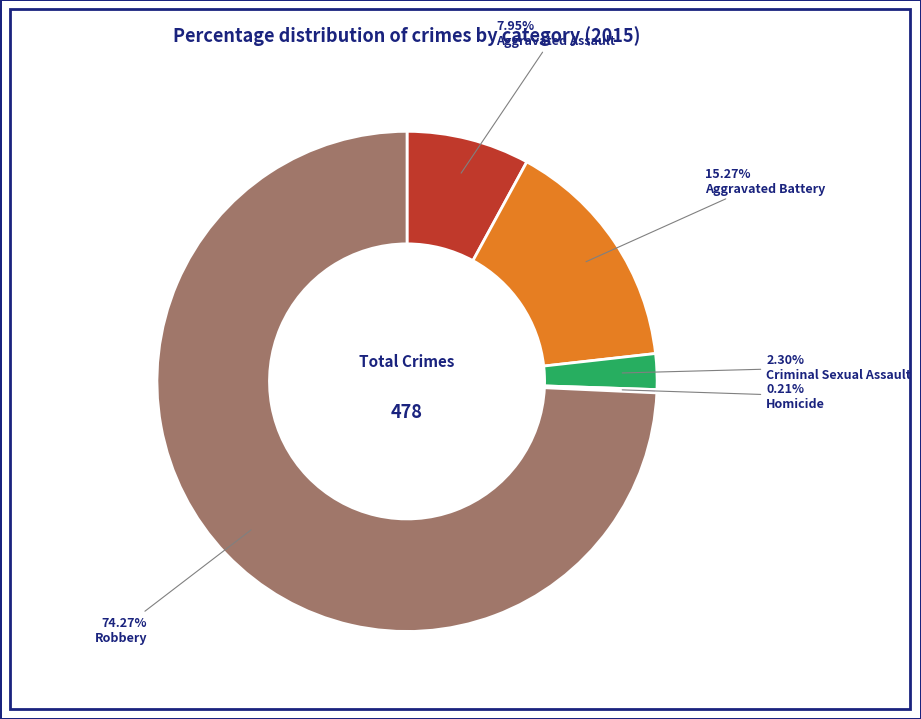

Which slice is the largest?

Robbery